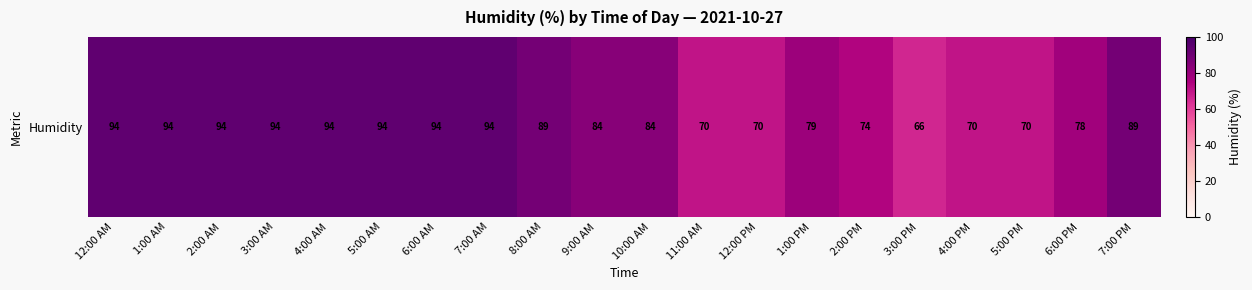

What value does the data have at 5:00 PM?

70